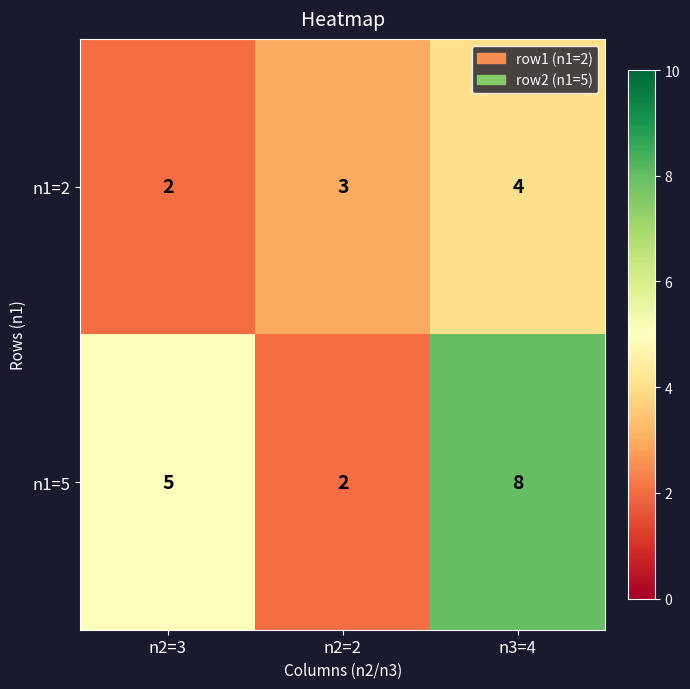

The value of n1=5 at n2=2 is 2. True or false?

True